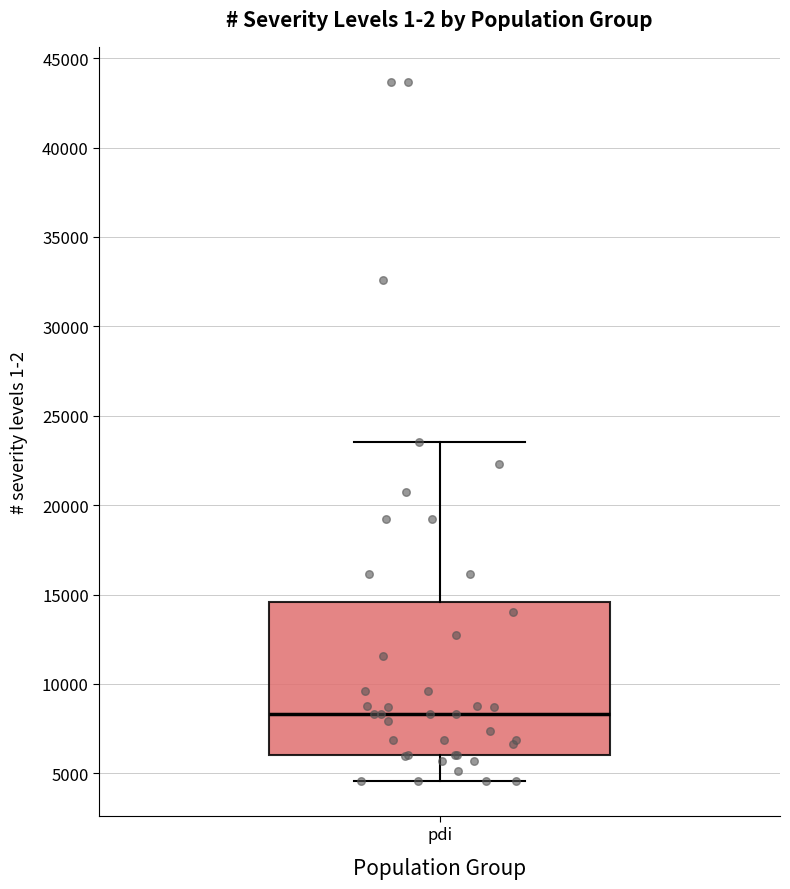

Read this box plot against the y-axis: the position of the median line, the range covered by the box, and the ends of both whiskers. The values are not printed on the chart, so give them approximately, as read against the axis.

median 8500, box 6000 to 14500, whiskers 4500 to 23500